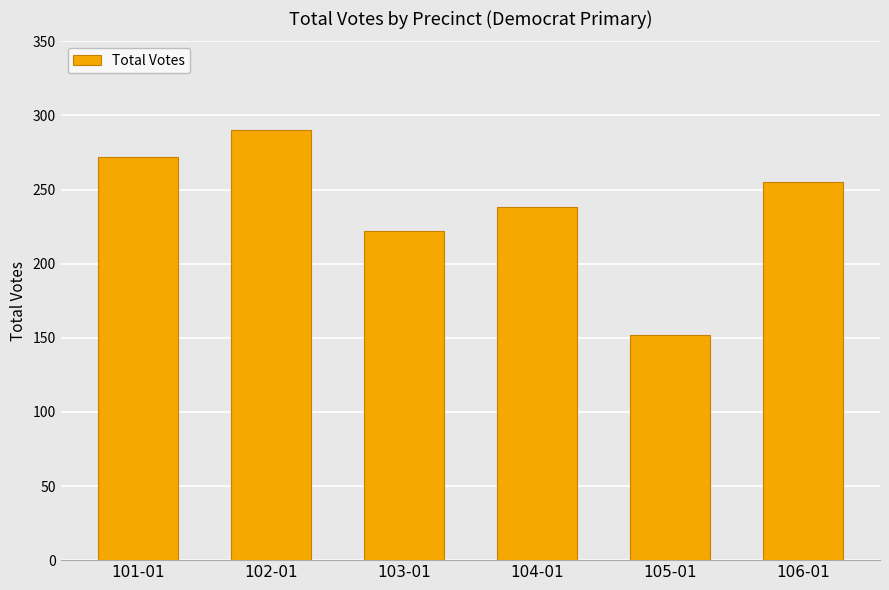

What is the label of the 5th bar from the right?

102-01